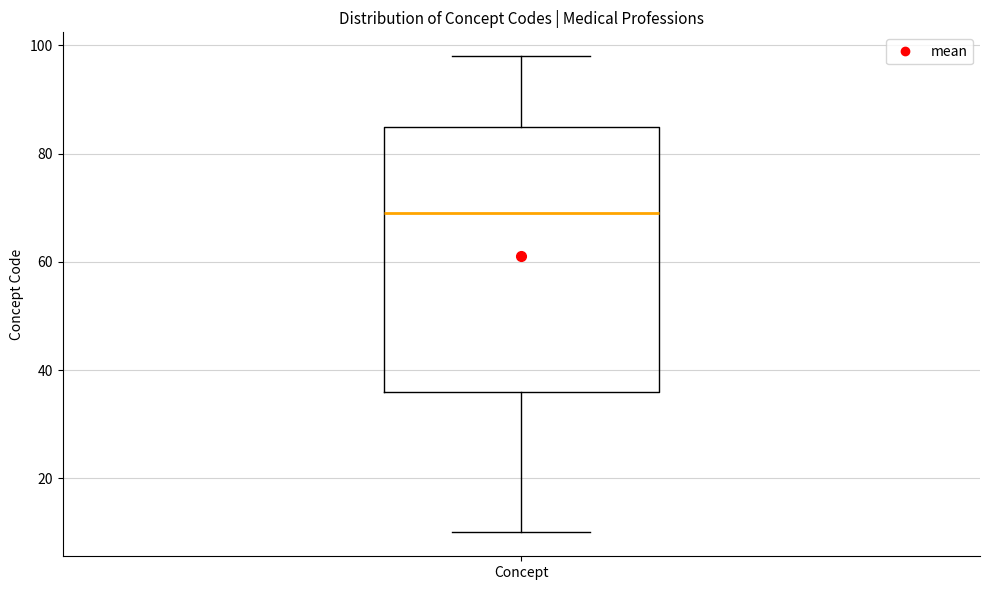

Transcribe this box plot: give where the median line is, the range the box spans, and where the two whiskers end, as read against the y-axis. The values are not printed on the chart, so give them approximately, as read against the axis.

median 70, box 36 to 86, whiskers 10 to 98